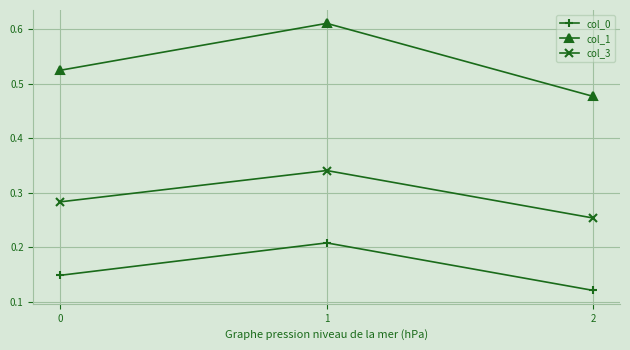

Which category has the highest value across all series?

1